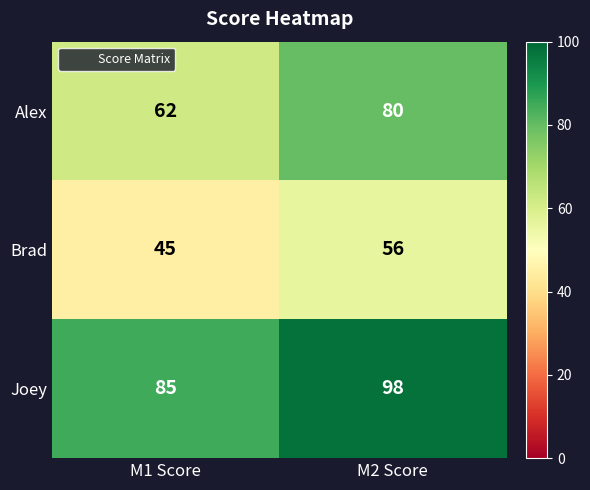

Reading left to right, transcribe all the data shown in this chart.

Alex: M1 Score=62	M2 Score=80
Brad: M1 Score=45	M2 Score=56
Joey: M1 Score=85	M2 Score=98